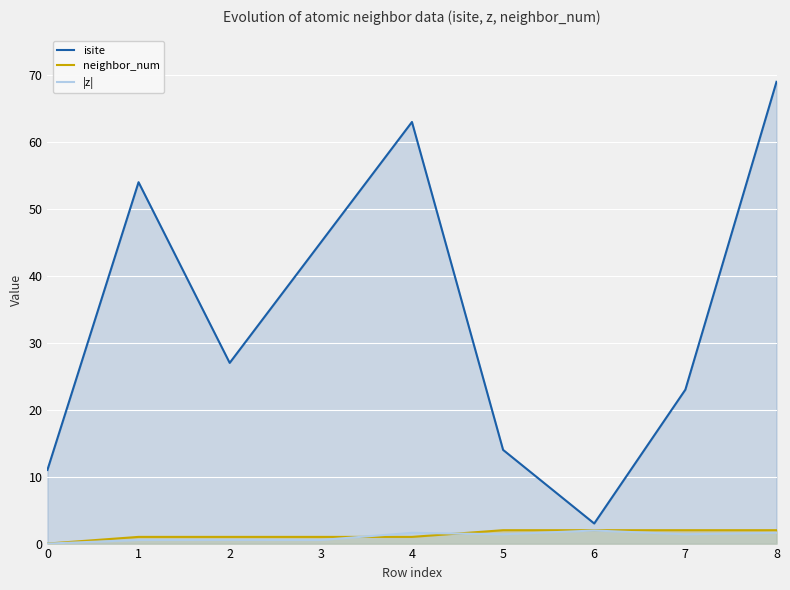

Reading left to right, extract all data points from this chart.

isite: 0=11.0	1=54.0	2=27.0	3=45.0	4=63.0	5=14.0	6=3.0	7=23.0	8=69.0
neighbor_num: 0=0.0	1=1.0	2=1.0	3=1.0	4=1.0	5=2.0	6=2.0	7=2.0	8=2.0
|z|: 0=0.0	1=0.5	2=0.5	3=0.5	4=1.6	5=1.4	6=2.0	7=1.4	8=1.6